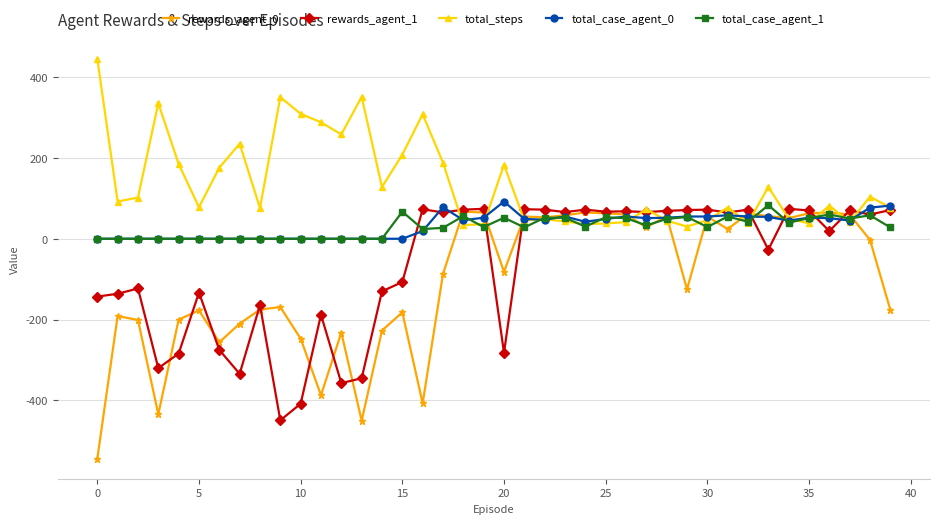

What is the minimum value for total_steps?

30